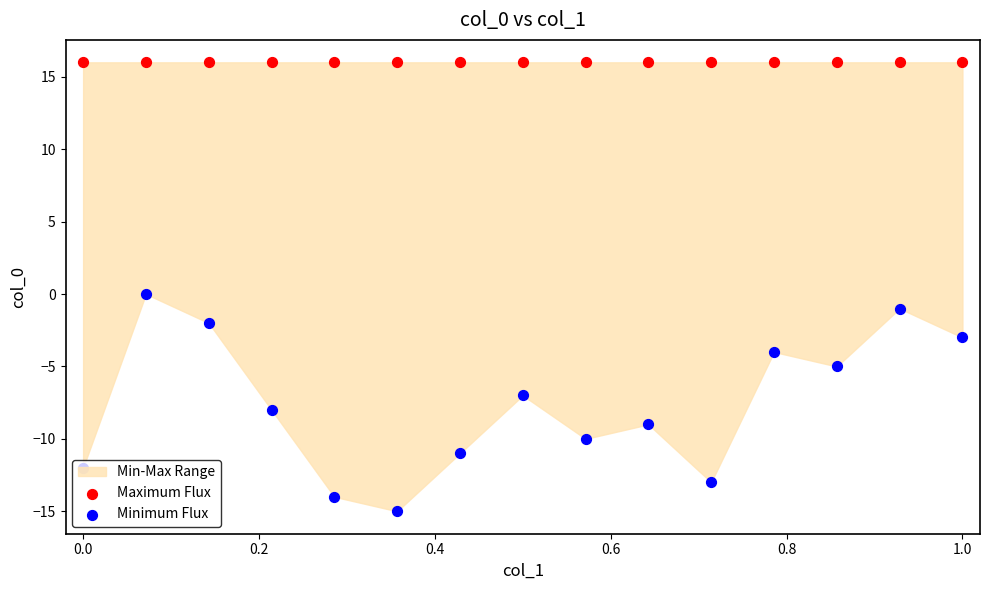

Which series reaches the maximum Y coordinate?

Maximum Flux